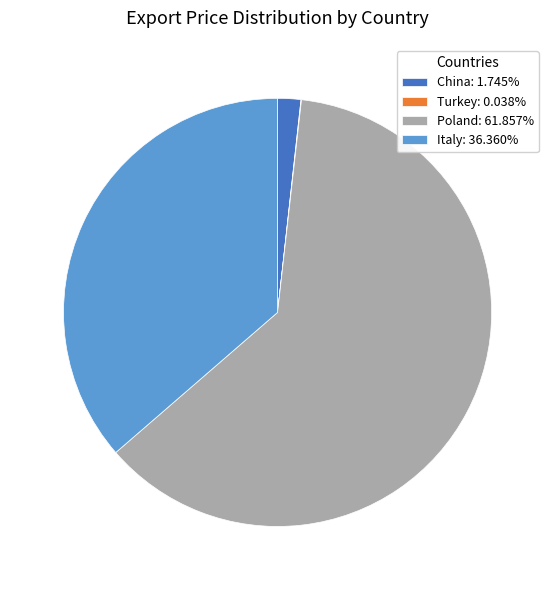

Is the sum of China: 1.745% and Poland: 61.857% greater than half?

Yes